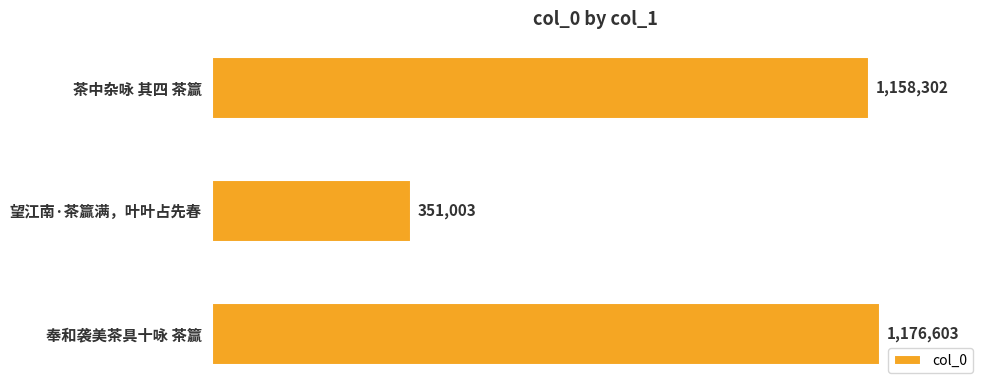

Which label corresponds to the largest value in the chart?

奉和袭美茶具十咏 茶籯